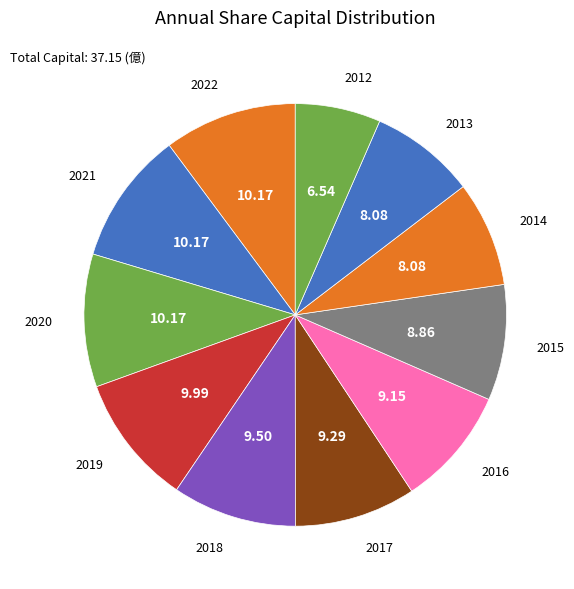

Combined, do 2018 and 2021 account for over 50%?

No